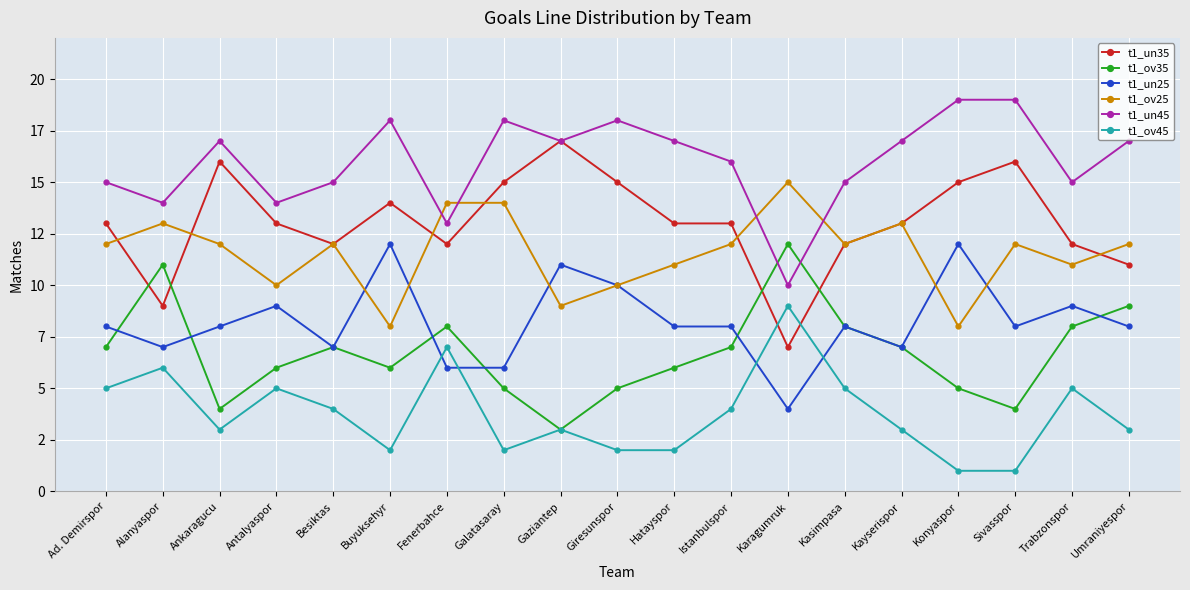

What are all the series names shown in the legend?

t1_un35, t1_ov35, t1_un25, t1_ov25, t1_un45, t1_ov45